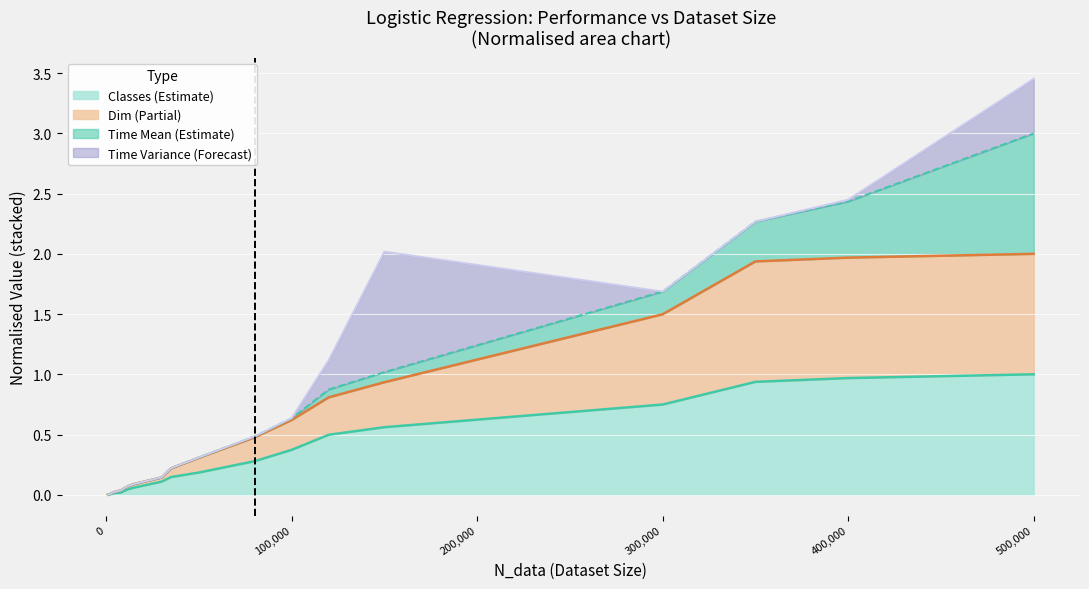

At which category is the sum across all series the highest?

500,000